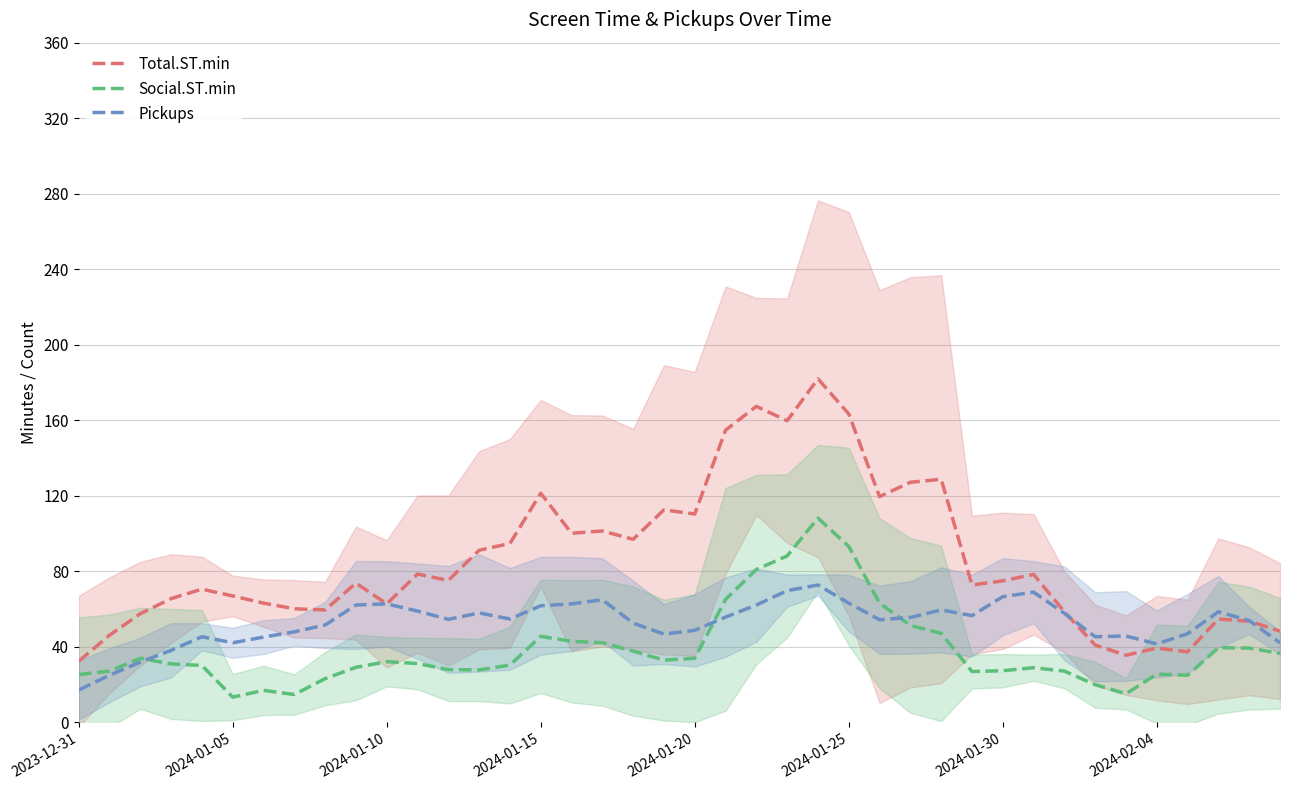

At which label does Pickups first exceed 54?

9